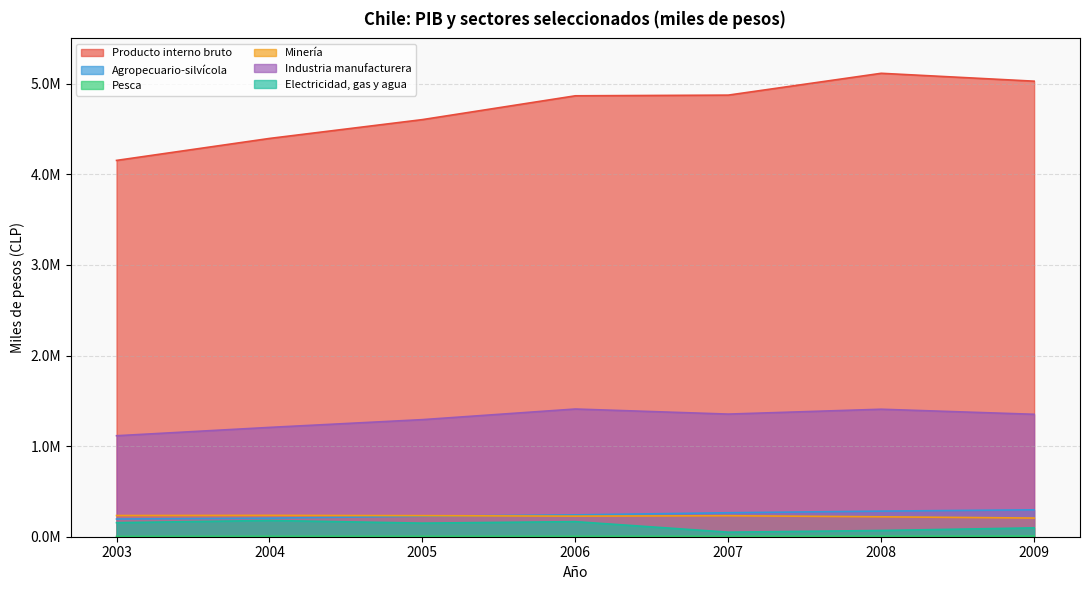

What is the value of the Minería point at the 3rd from the left?

232565